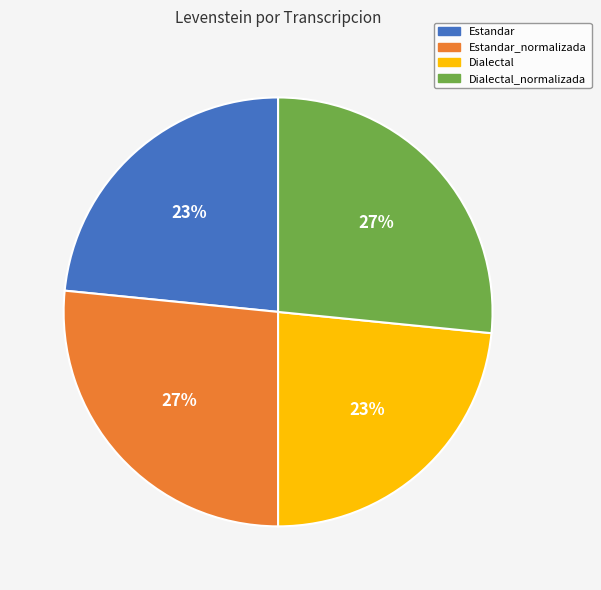

The Estandar_normalizada slice represents 36% of the pie. True or false?

False